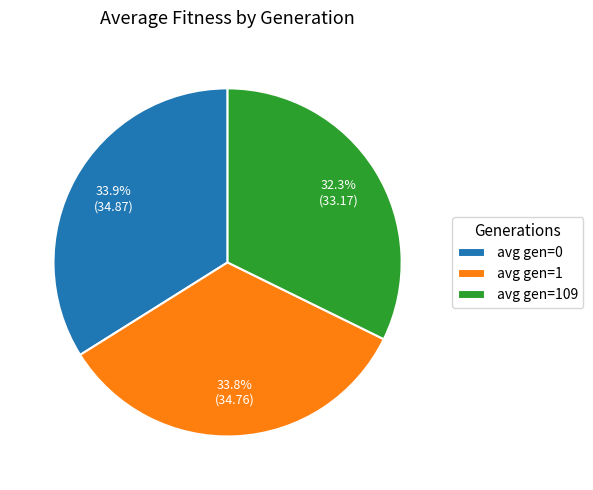

Is avg gen=0 the majority of the pie?

No